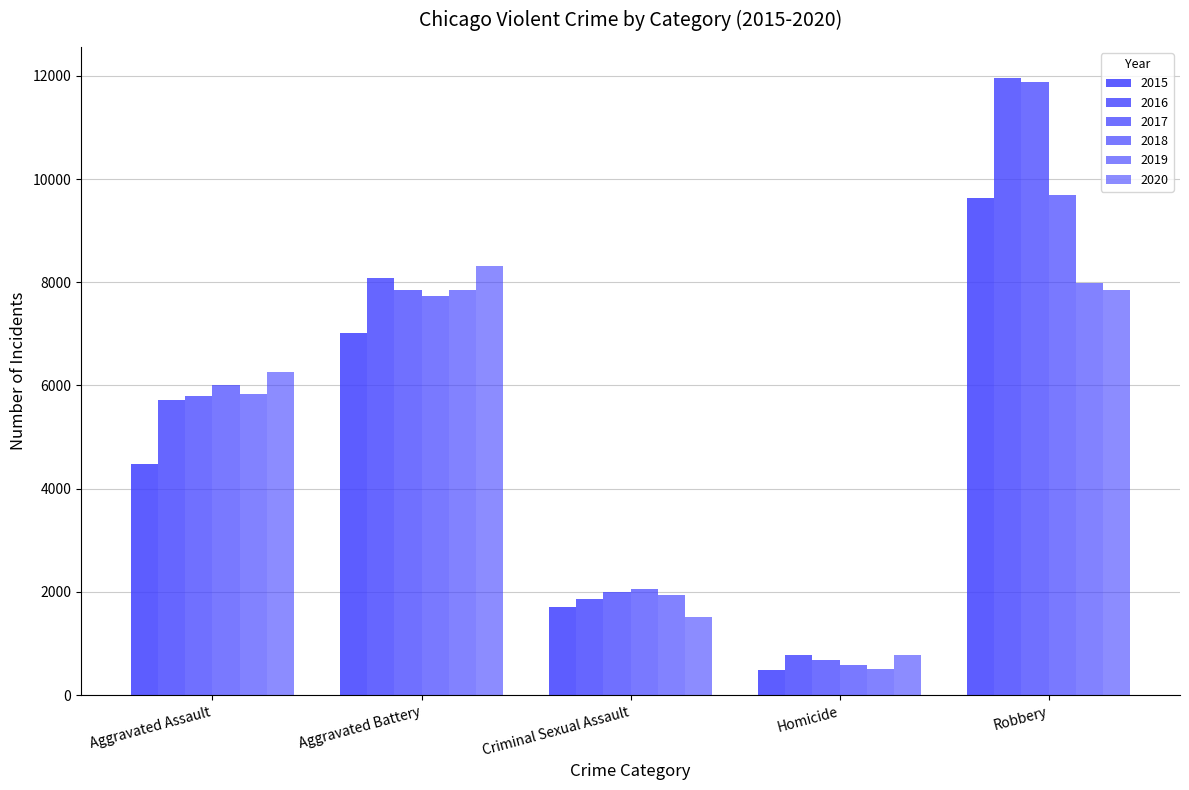

At which label is 2017 closest to 6276?

Aggravated Assault